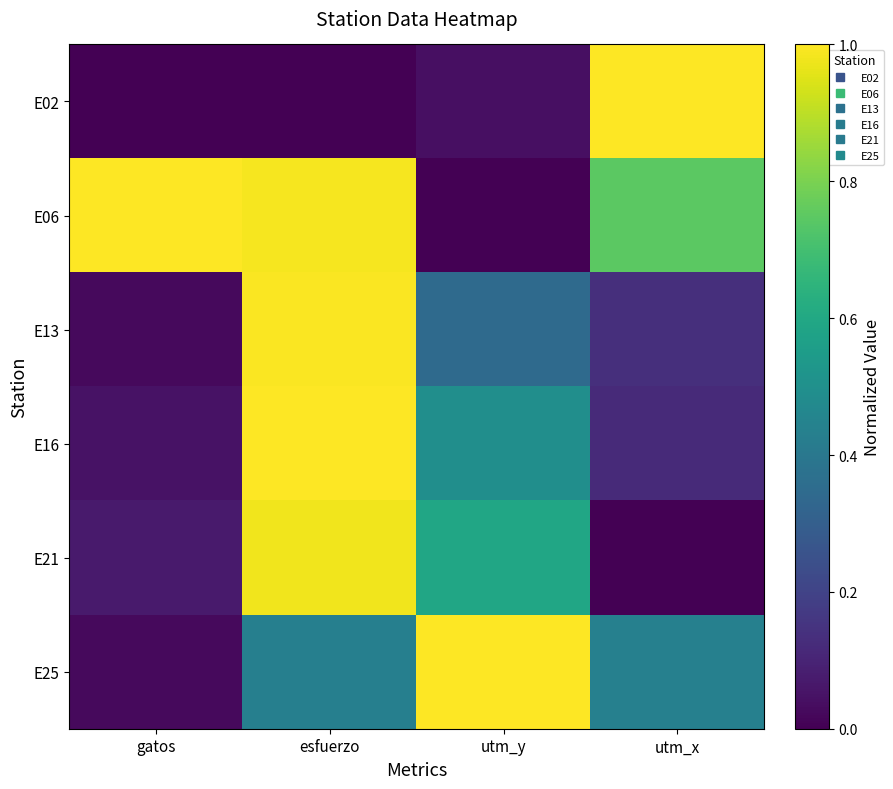

Rank the series by their maximum value, from lowest to highest.

E21, E13, E02, E06, E16, E25